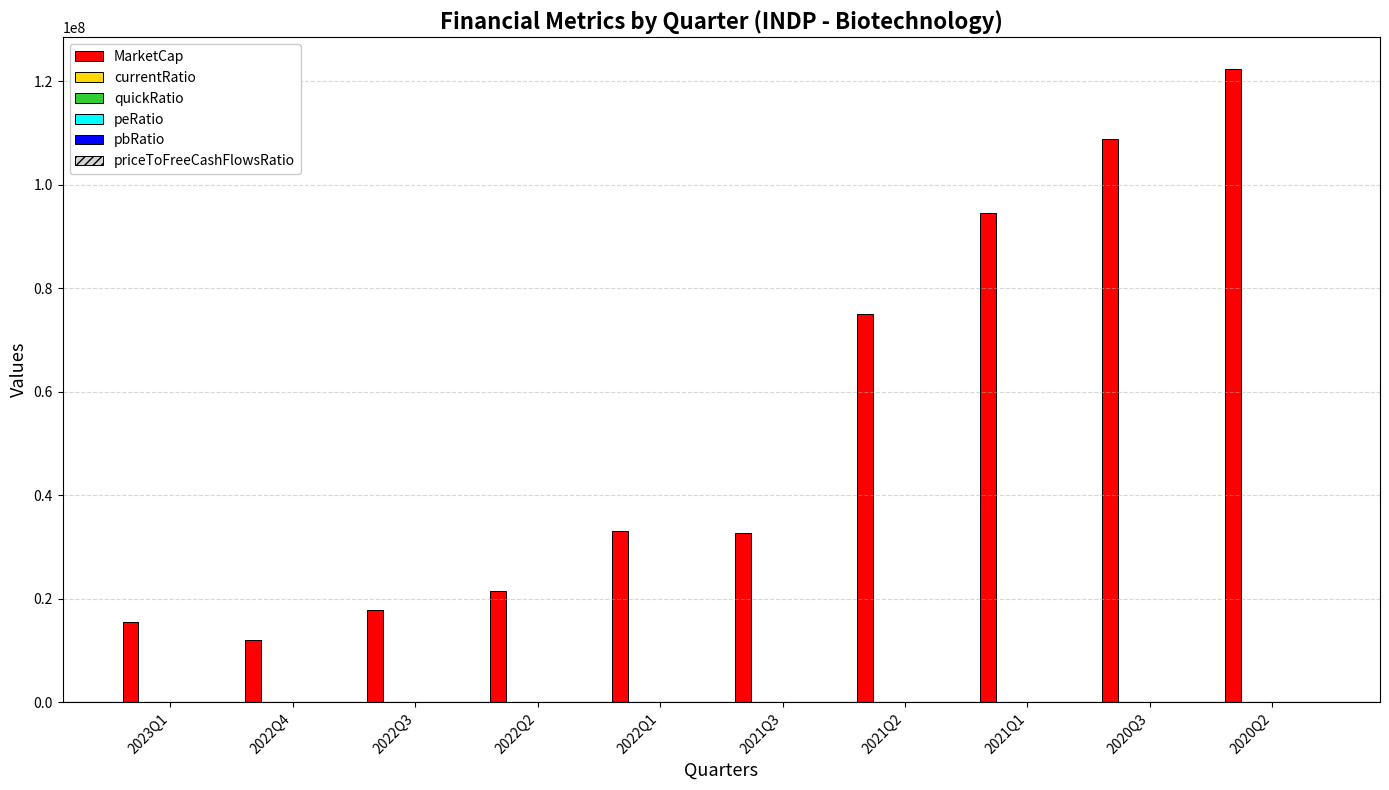

Between 2022Q3 and 2021Q3, which series saw the biggest shift?

MarketCap